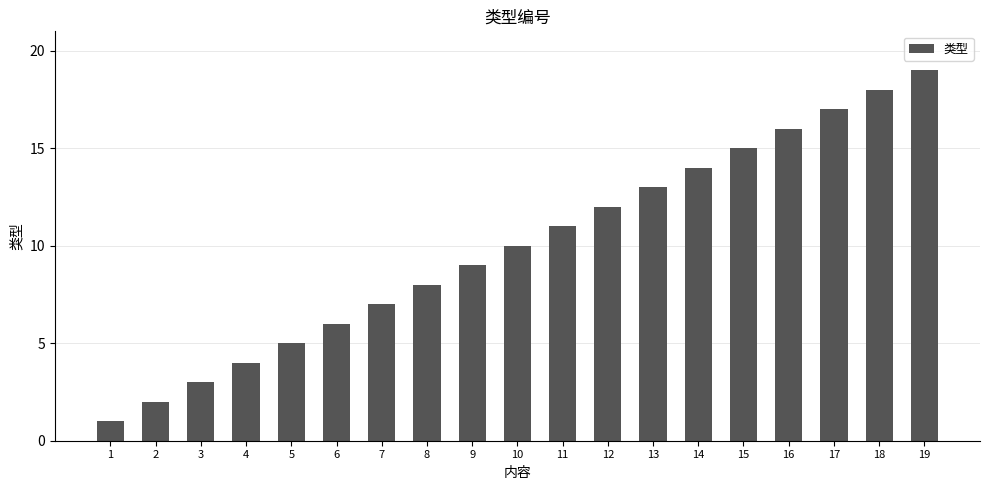

At which label is the value closest to 10?

10